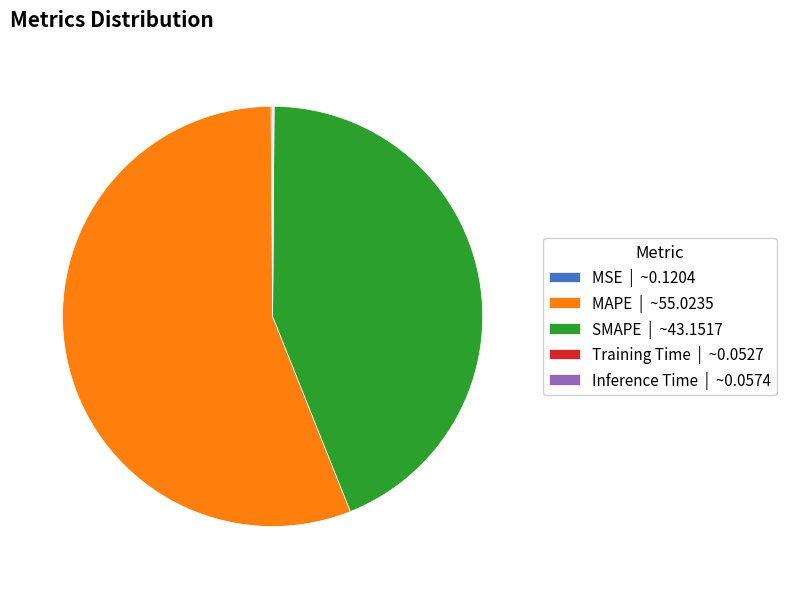

Is there a majority slice in this chart?

Yes